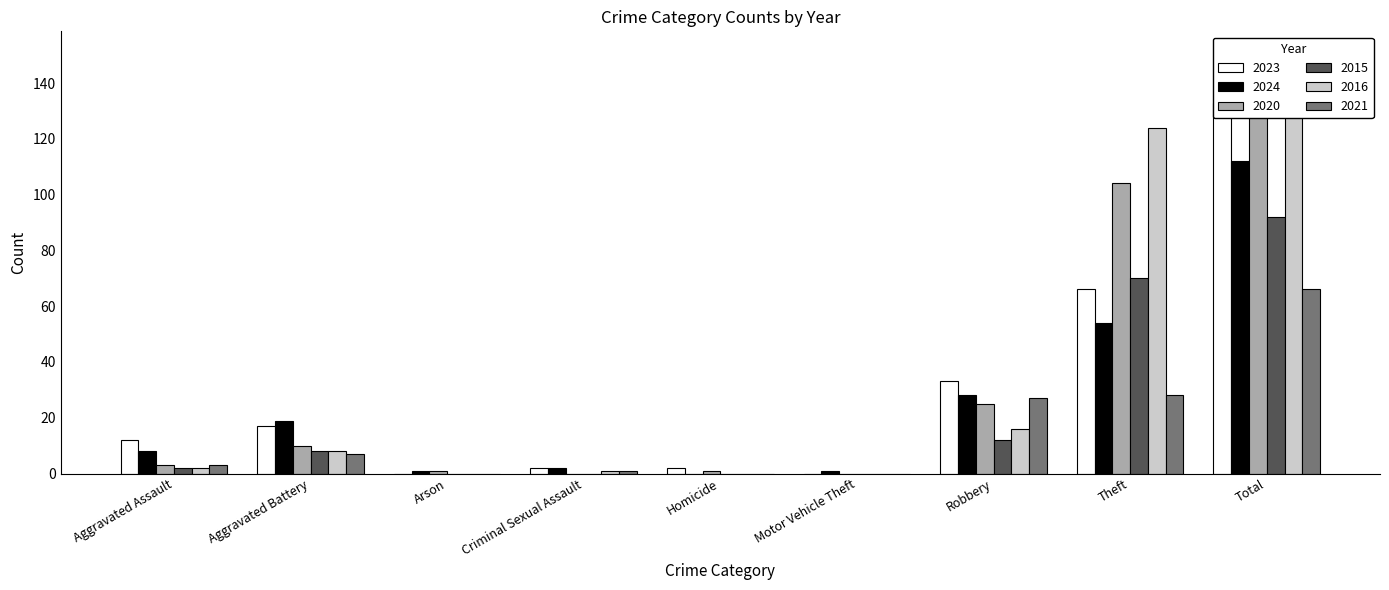

What is the label of the 6th bar from the left?

Motor Vehicle Theft